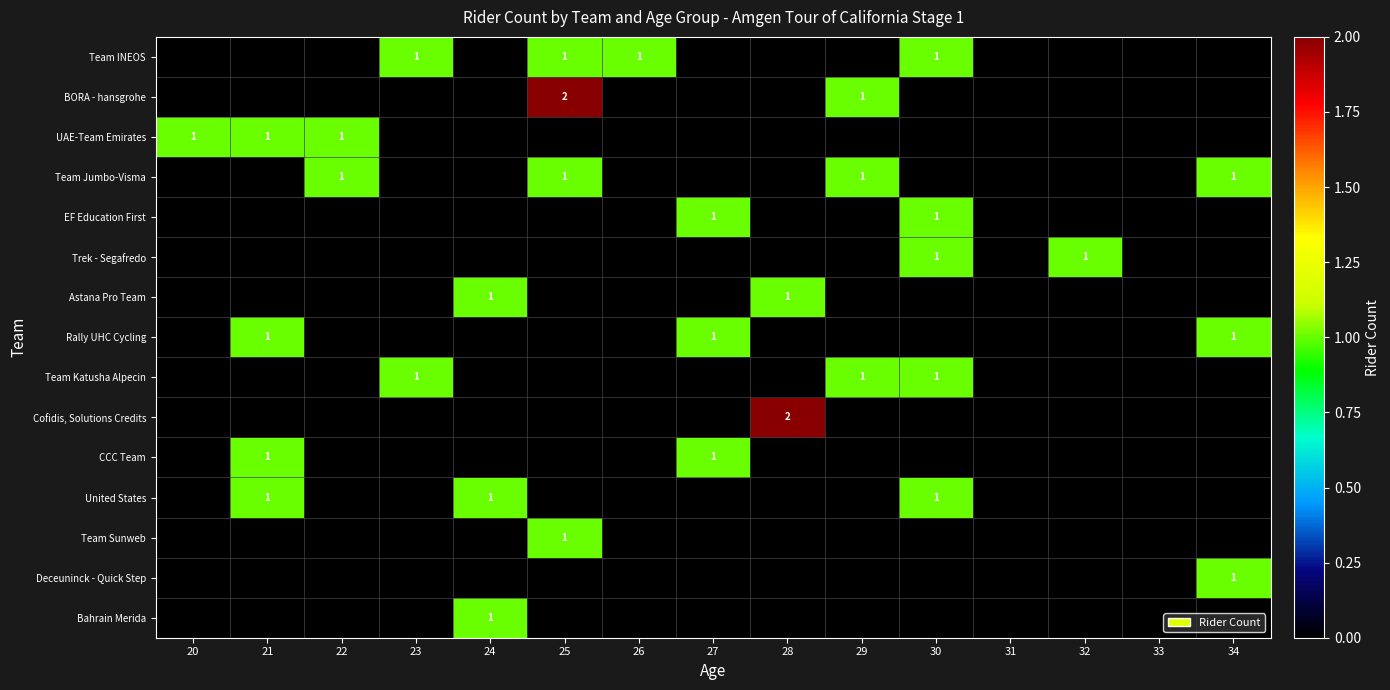

The value of United States at 21 is 1. True or false?

True